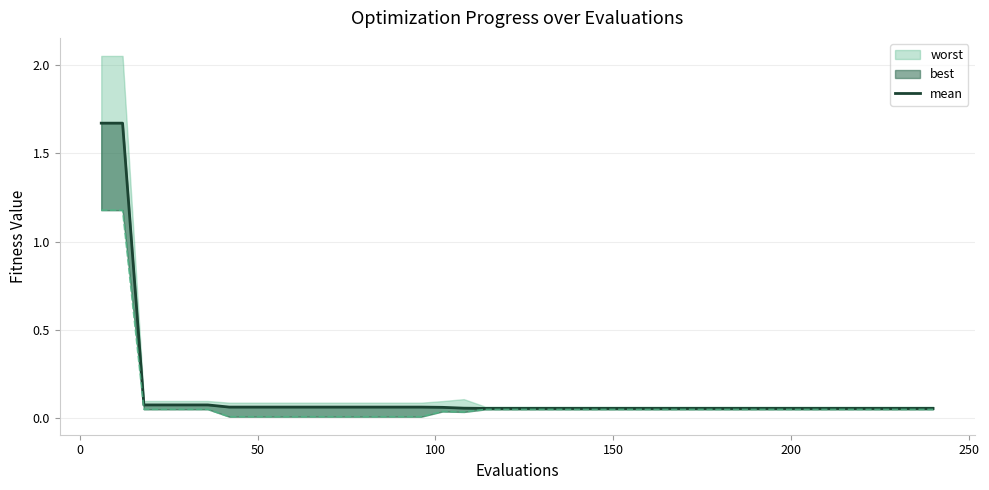

What is the average value?

0.1